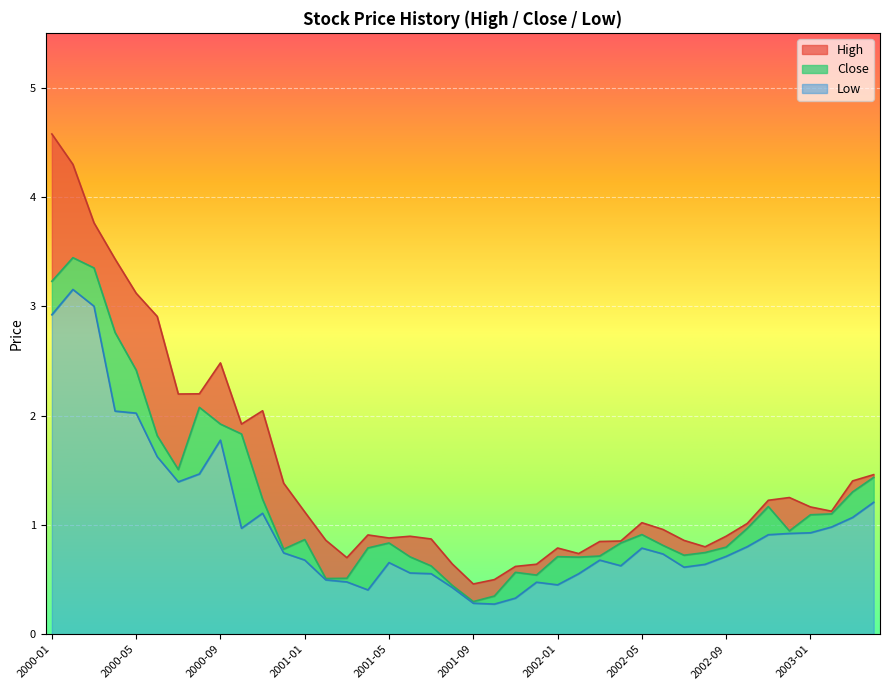

Which series has the largest range (max minus min)?

High